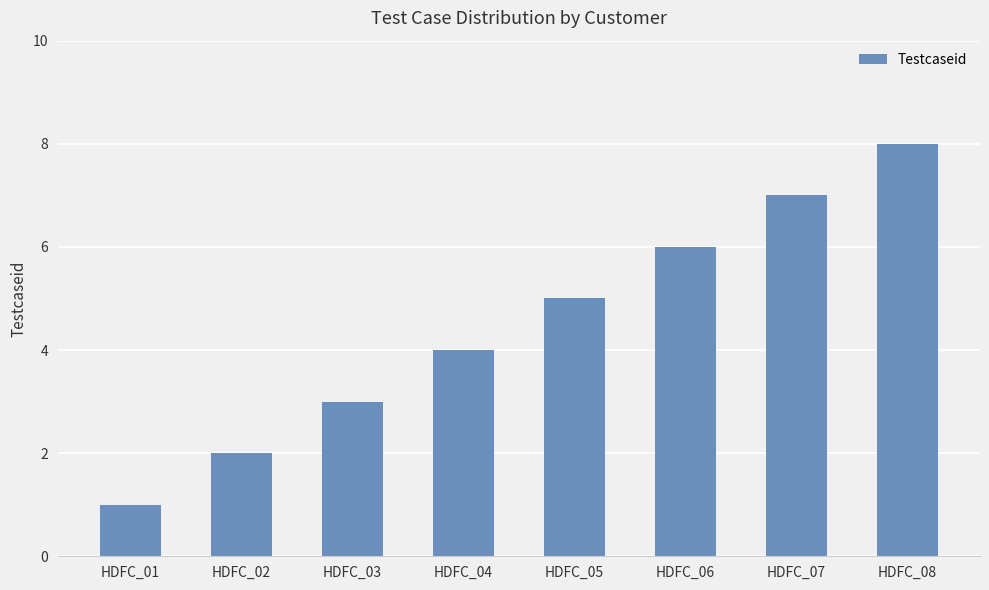

What is the sum of the values at HDFC_02 and HDFC_07?

9